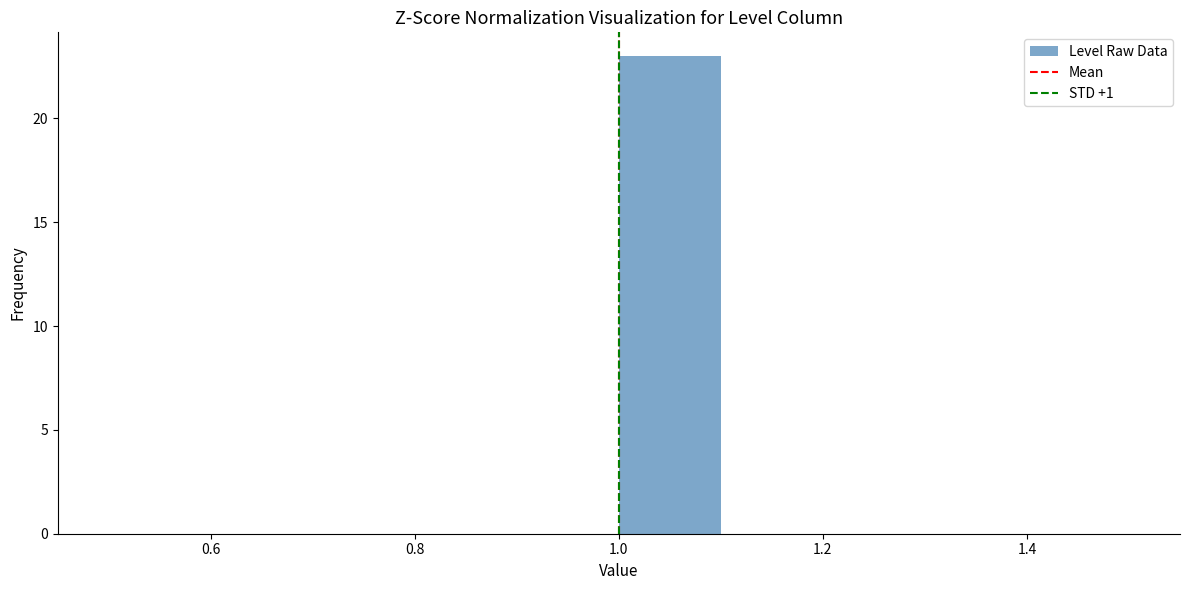

How tall is the bar that spans 1.0 to 1.1 on the x-axis? The values are not printed on the chart, so give them approximately, as read against the axis.

23